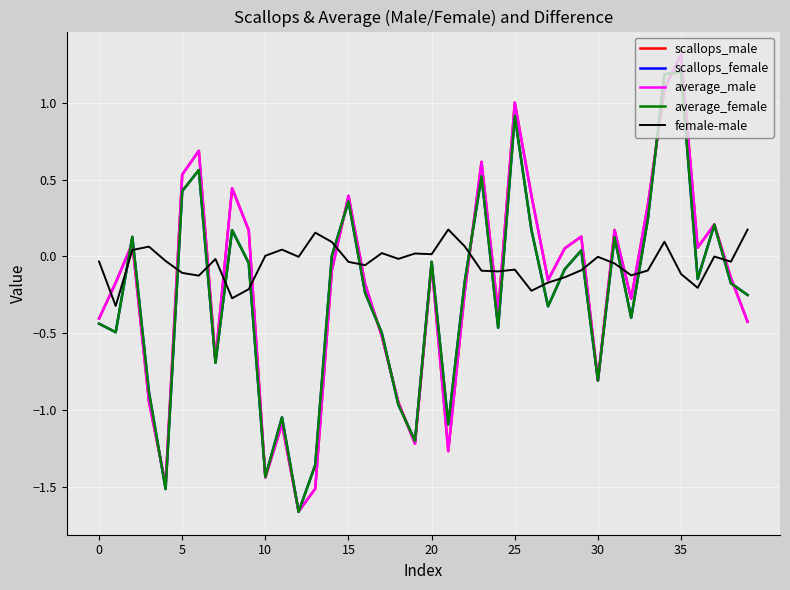

What is the difference between the second highest and minimum values in the scallops_male series?

2.8